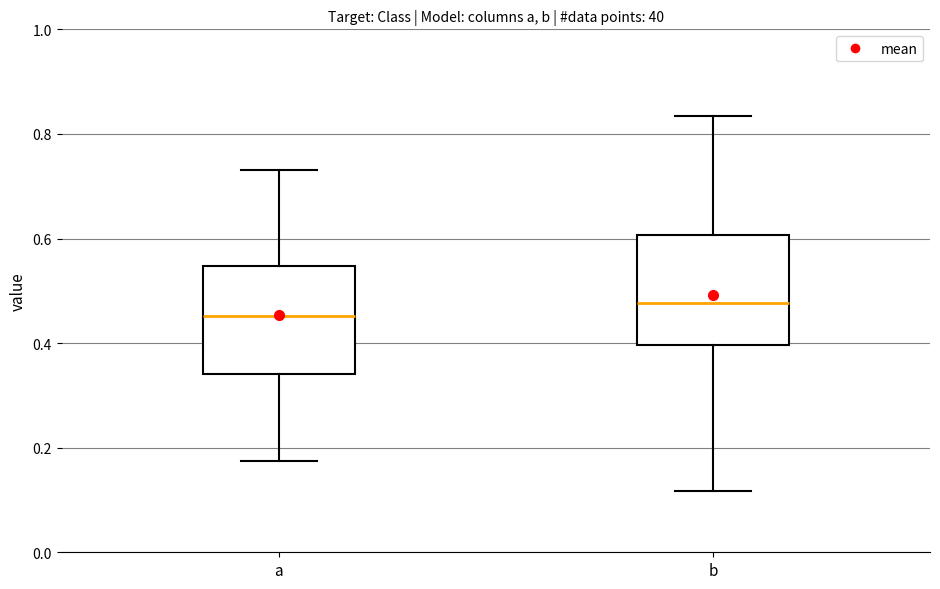

Reading left to right, read every box against the y-axis: the position of its median line, the range the box covers, and the ends of its whiskers. The values are not printed on the chart, so give them approximately, as read against the axis.

a: median 0.46, box 0.34 to 0.54, whiskers 0.18 to 0.74
b: median 0.48, box 0.40 to 0.60, whiskers 0.12 to 0.84